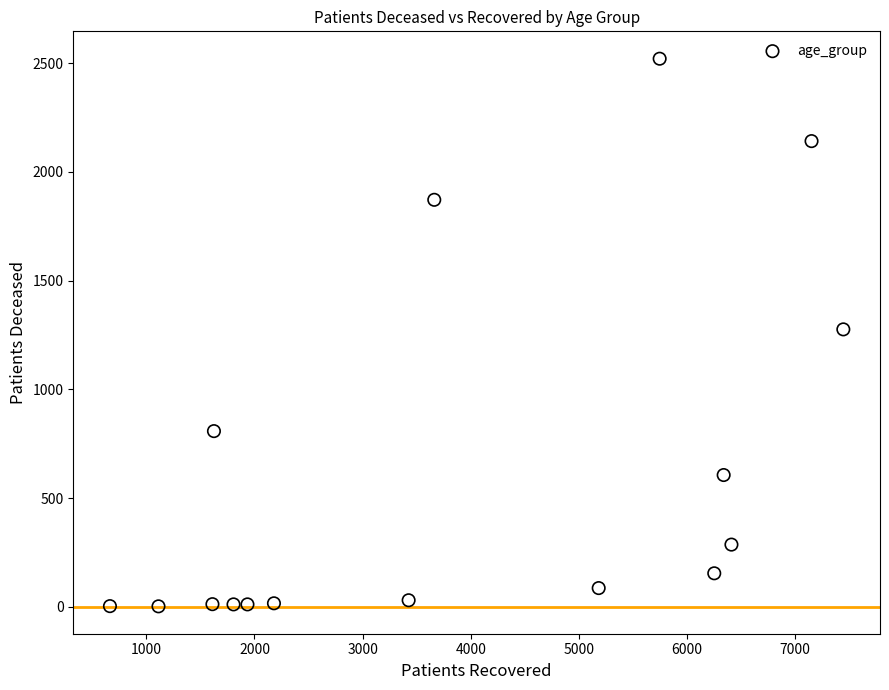

What is the range of Y values (max minus min)?

2519